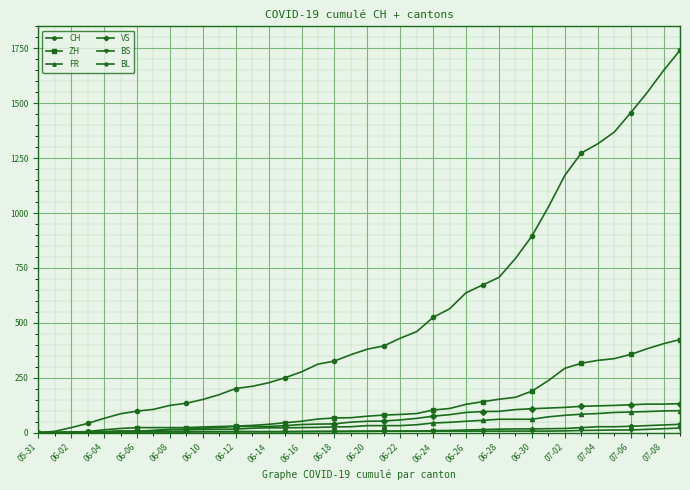

Which series has the largest total across all categories?

CH